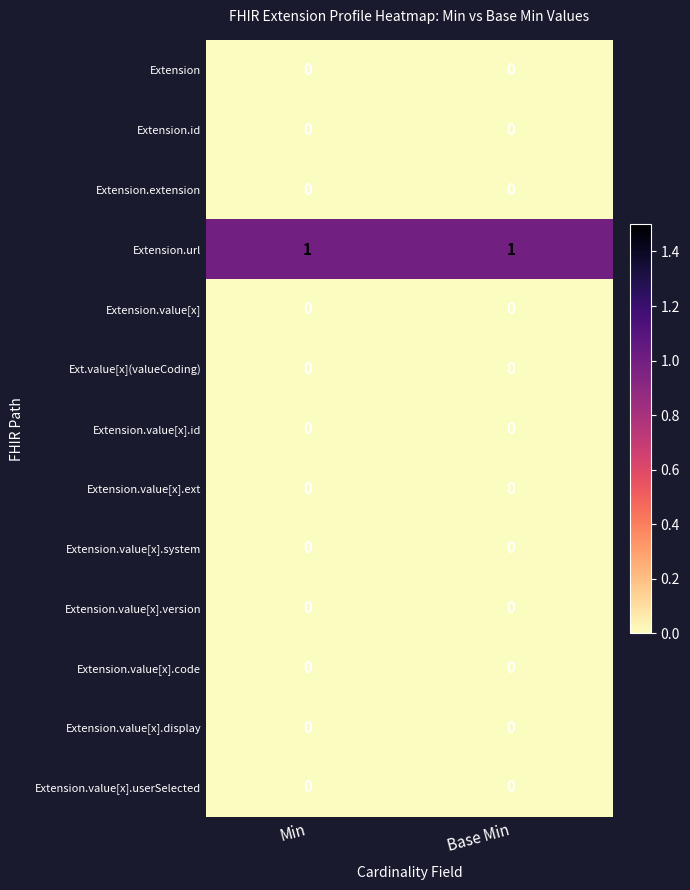

Is it true that Extension.value[x].userSelected equals 0 at Base Min?

True